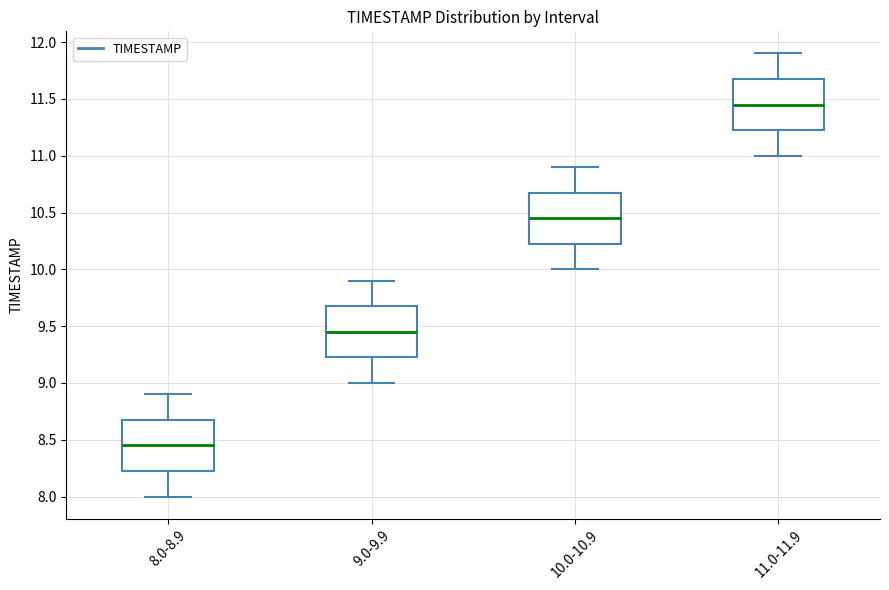

Which box has the highest median line?

11.0-11.9